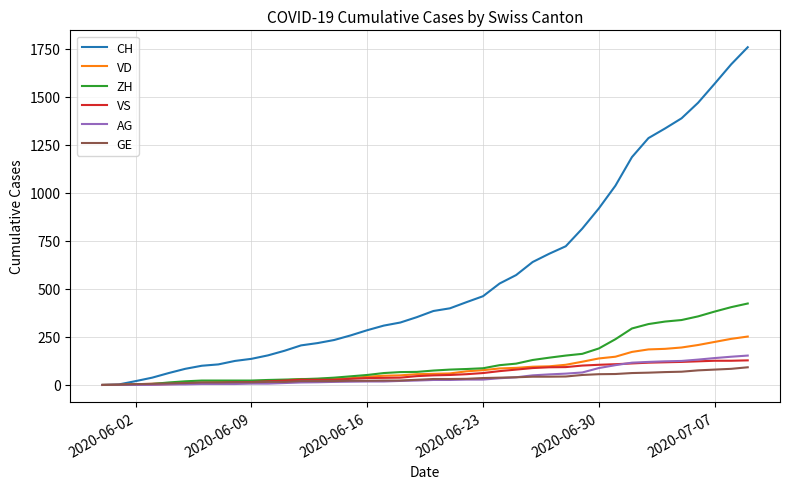

Which series has the largest total across all categories?

CH